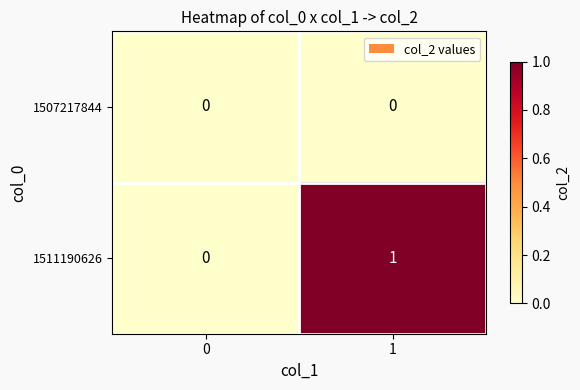

Which label corresponds to the largest value in the chart?

1